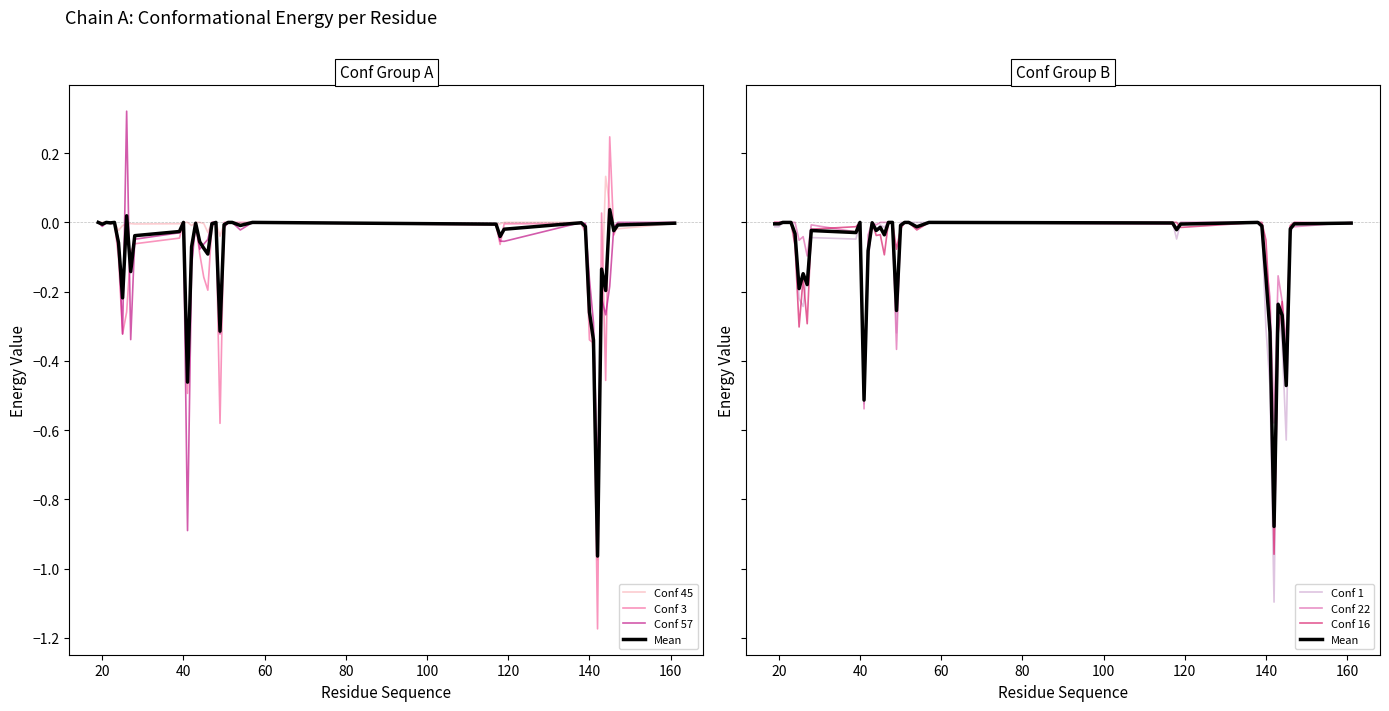

List the series in order of their peak value, lowest first.

Conf 1, Conf 22, Conf 16, Conf 45, Conf 3, Conf 57